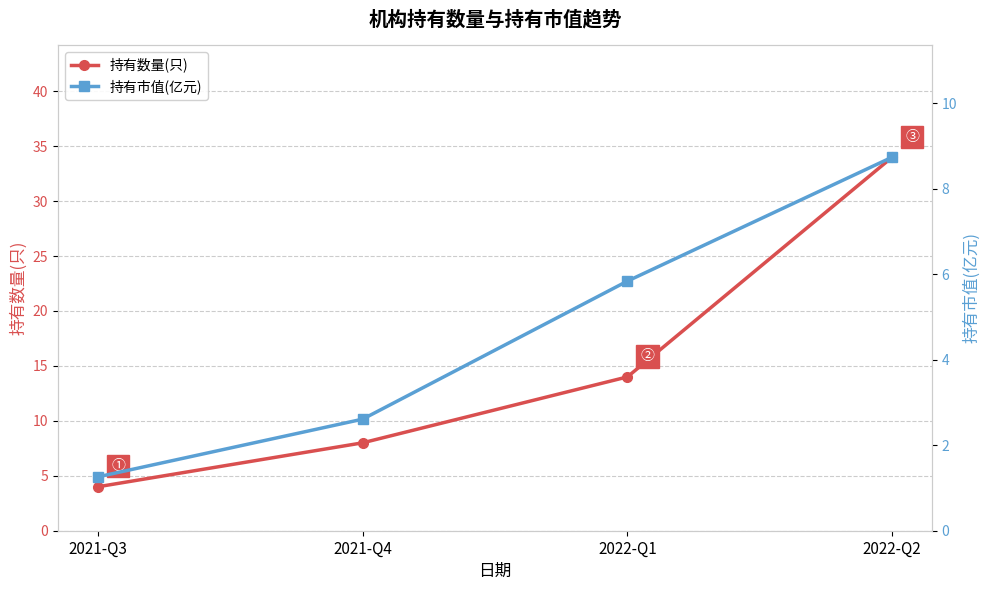

What is the sum of the 持有市值(亿元) values at 2022-Q1 and 2021-Q3?

7.1